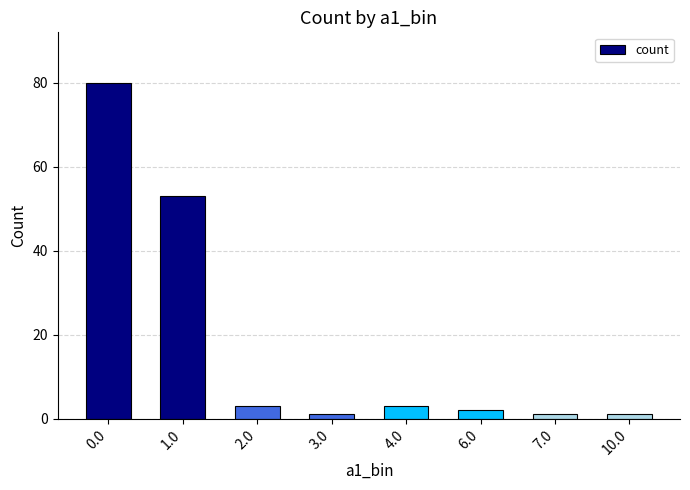

What is the value of the 4th bar from the left?

1